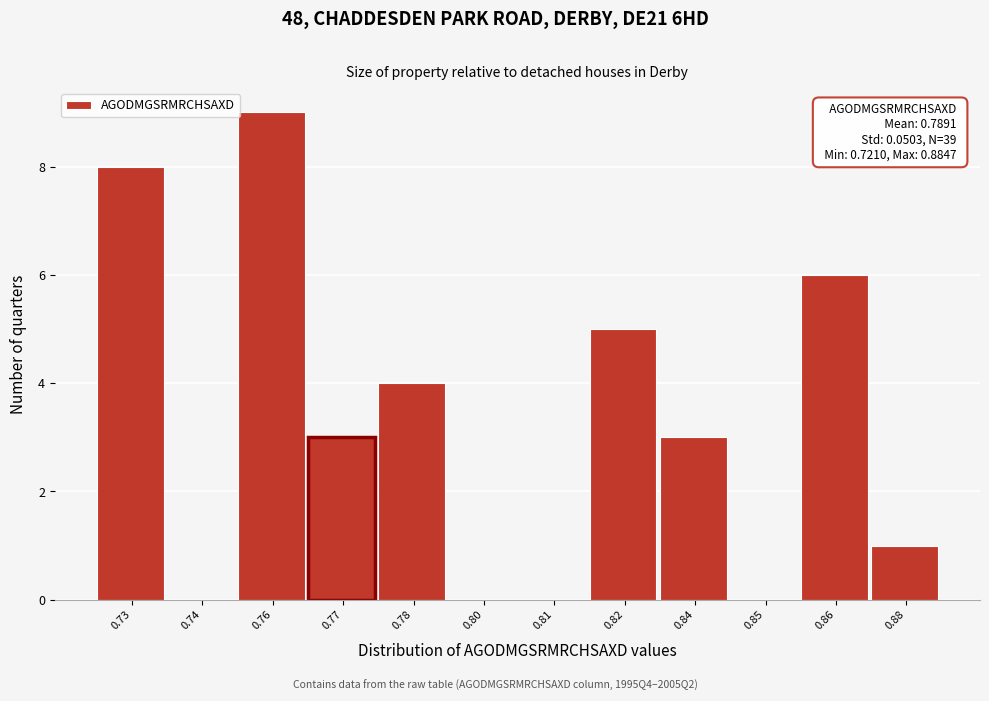

Reading left to right, extract all data points from this chart.

0.73=8	0.74=0	0.76=9	0.77=3	0.78=4	0.80=0	0.81=0	0.82=5	0.84=3	0.85=0	0.86=6	0.88=1